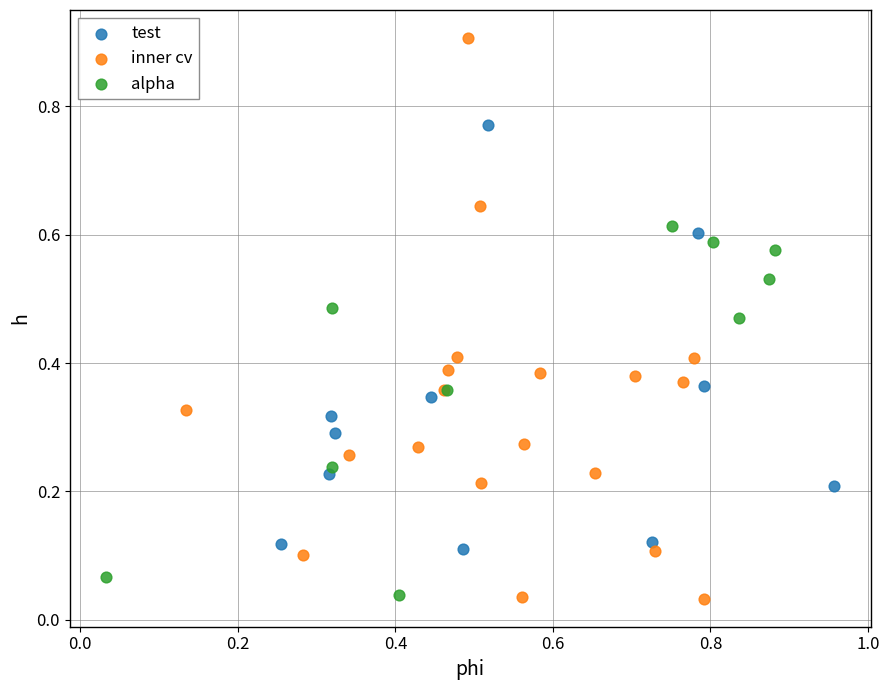

Which series reaches the maximum Y coordinate?

inner cv